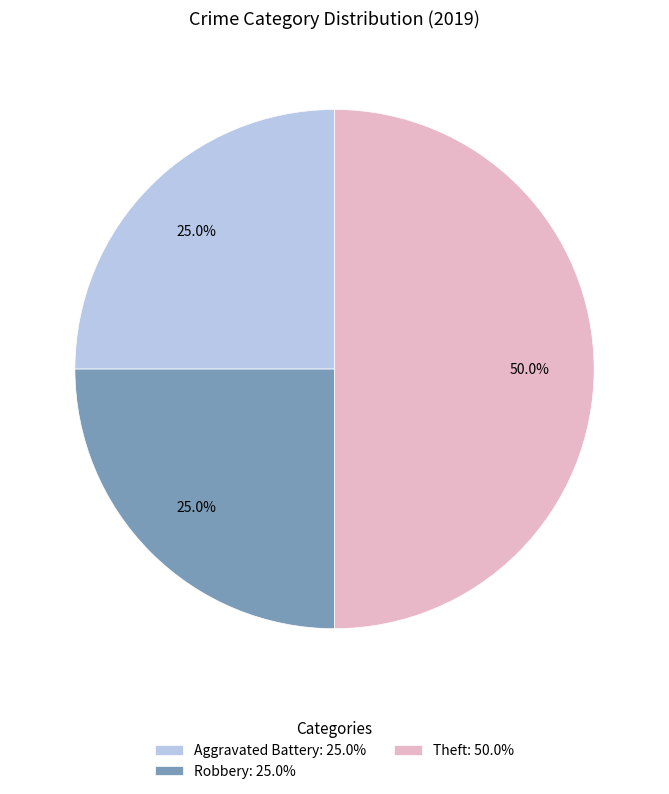

Count the number of slices in the pie.

3